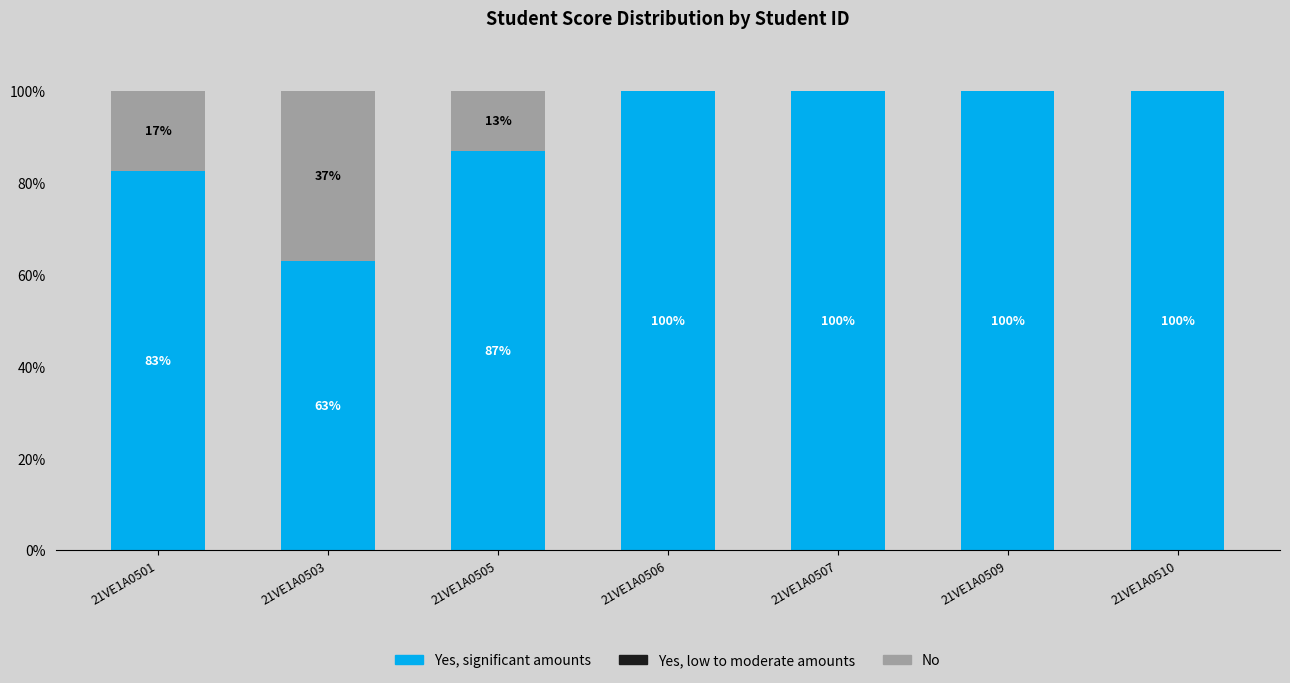

The Yes, significant amounts series shows 82.6 at 21VE1A0501. True or false?

True